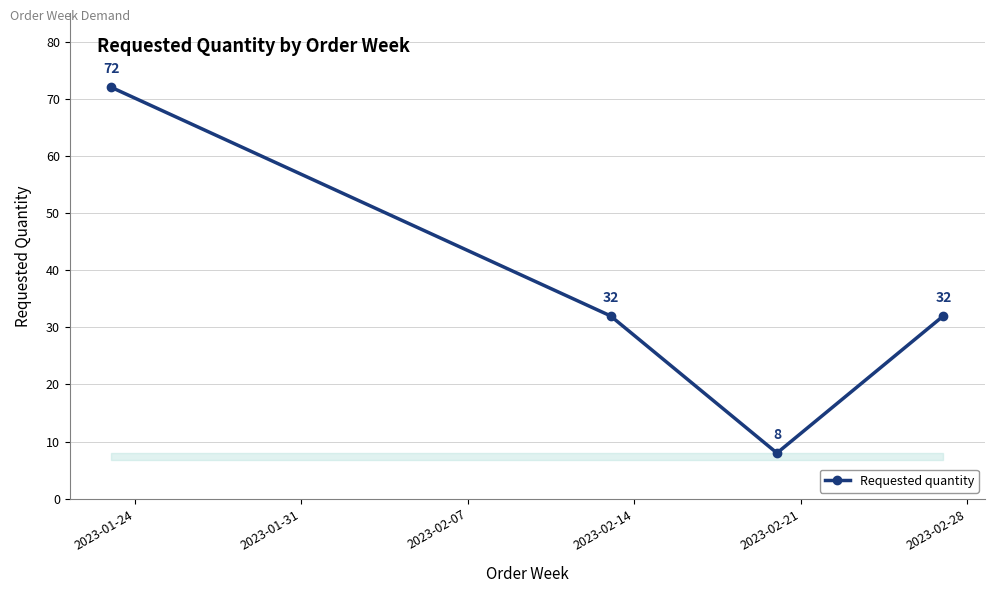

What is the value of the 4th point from the left?

32